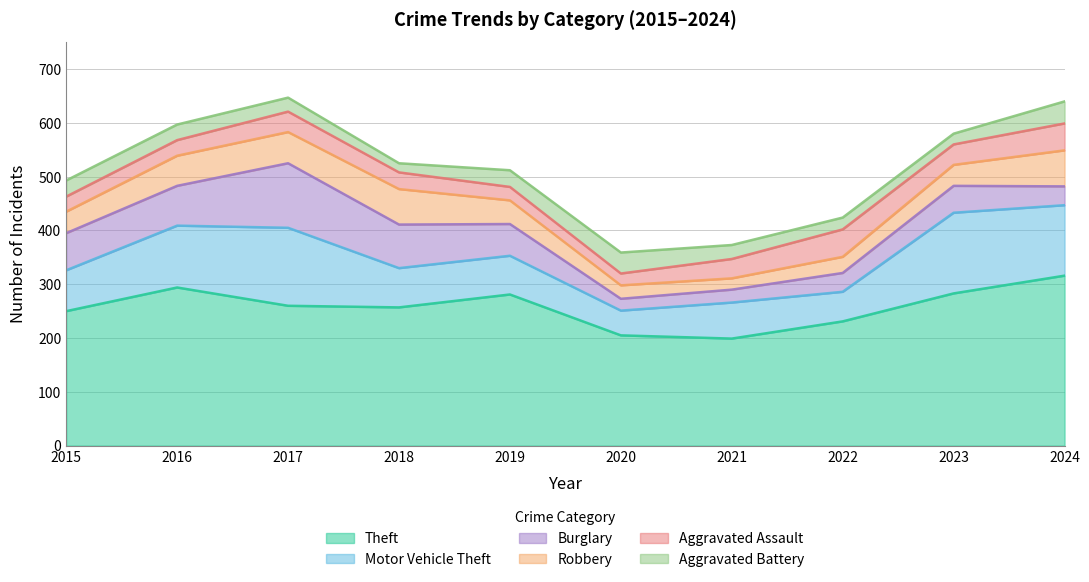

What are all the series names shown in the legend?

Theft, Motor Vehicle Theft, Burglary, Robbery, Aggravated Assault, Aggravated Battery